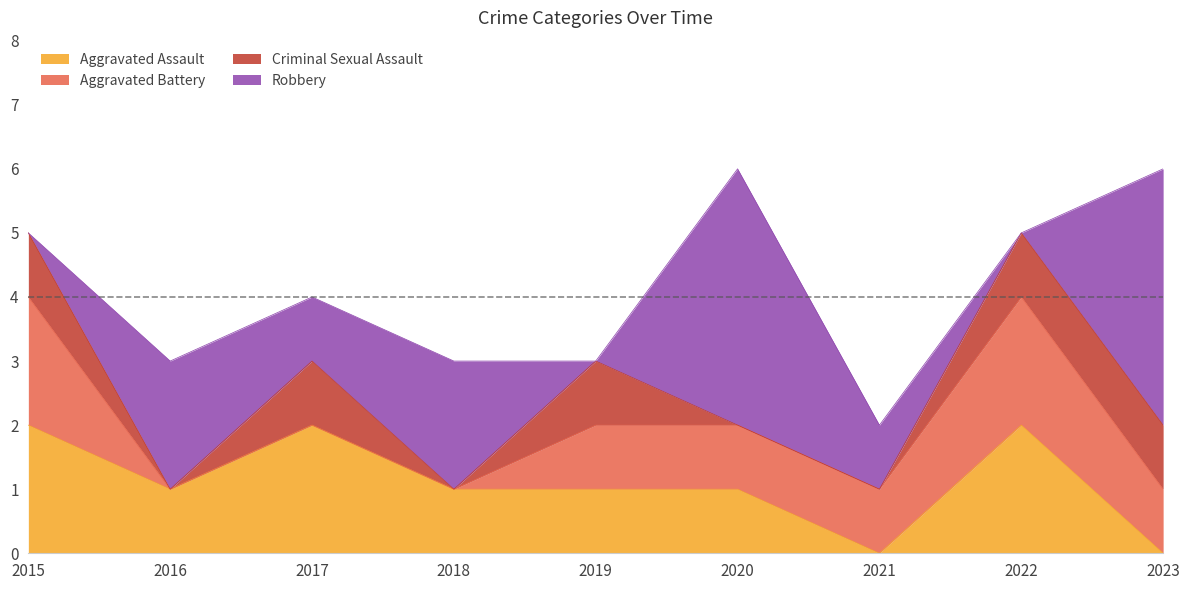

Which series has the largest range (max minus min)?

Robbery